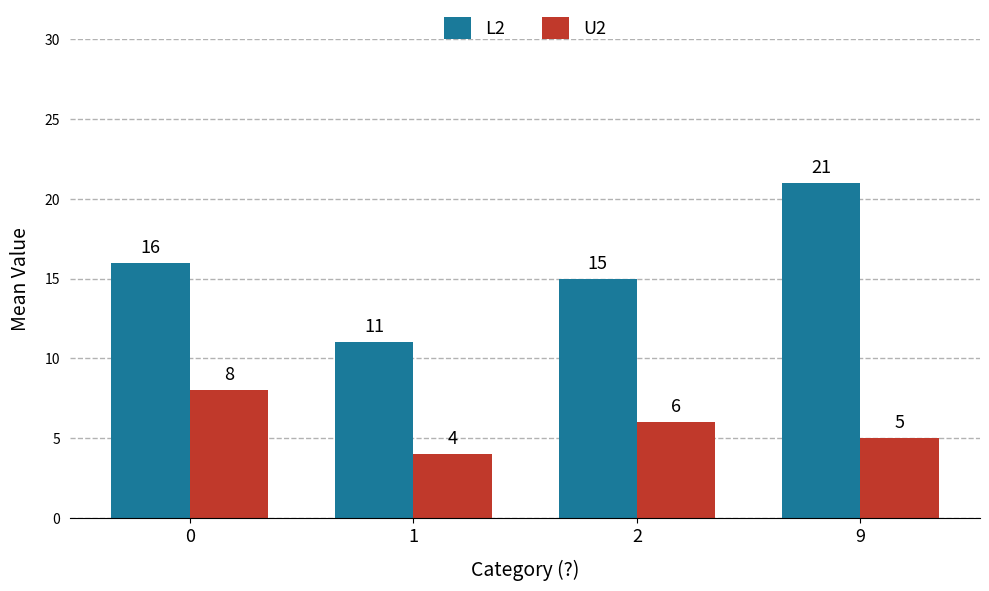

True or false: U2 has a value of 8 at 0.

True